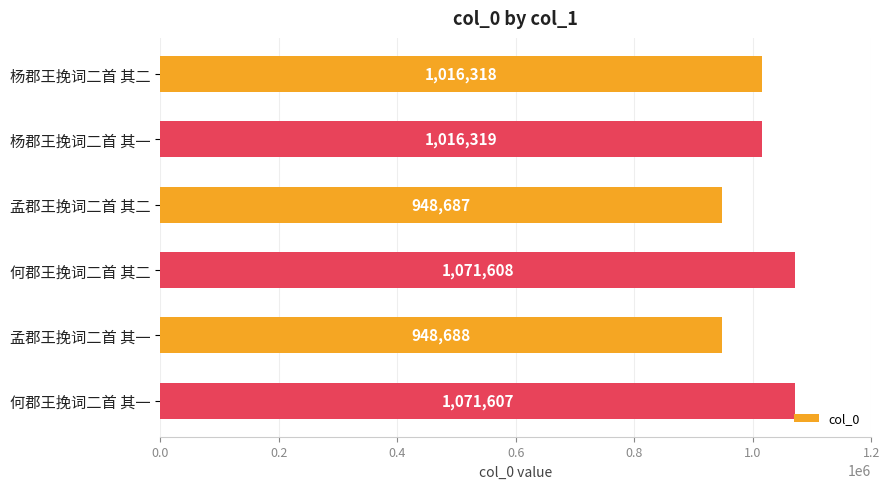

Reading top to bottom, list all the values displayed in this chart.

1016318	1016319	948687	1071608	948688	1071607